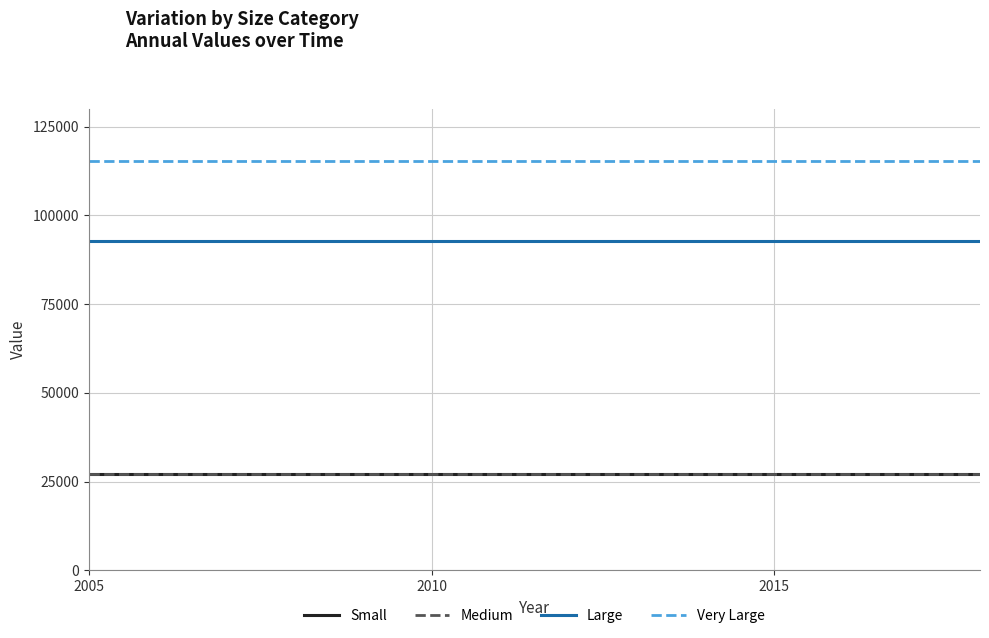

What is the lowest value of the Very Large series?

115209.2